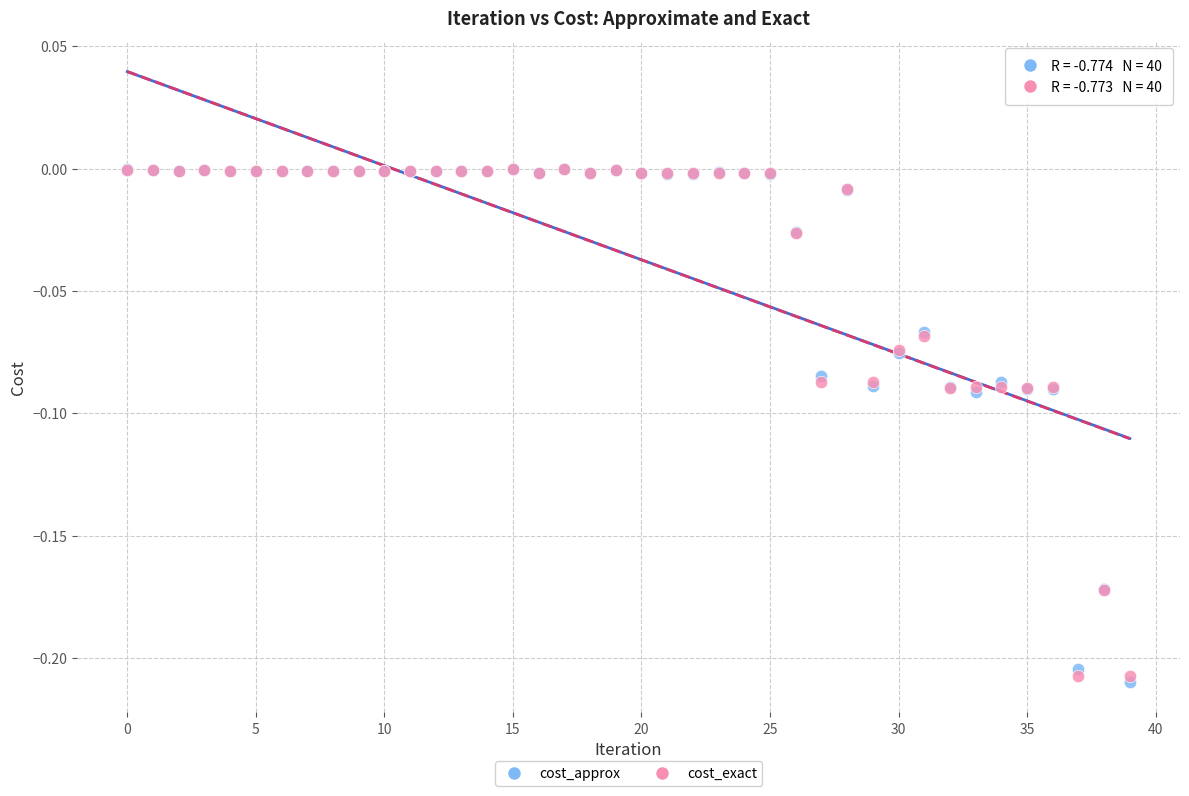

Which series contains the lowest Y value?

cost_approx